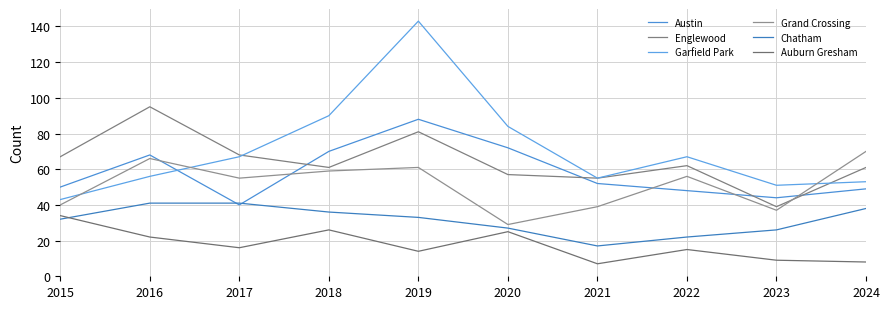

What is the spread (max minus min) of values at 2016?

73